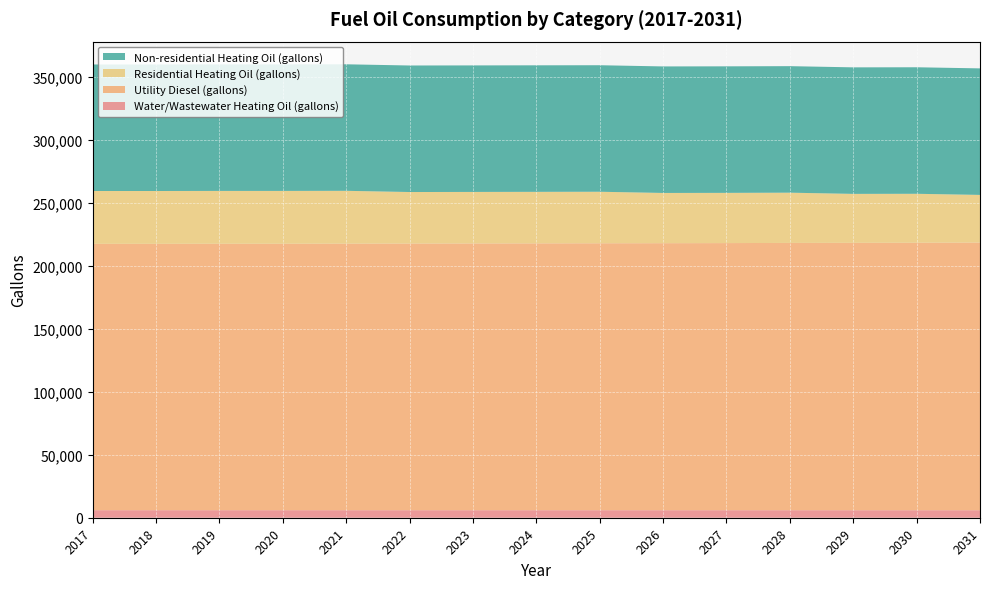

Reading left to right, extract all data points from this chart.

Water/Wastewater Heating Oil (gallons): 5969.0	5968.1	5967.2	5966.0	5964.5	5963.0	5961.3	5959.6	5957.8	5955.8	5953.5	5950.9	5948.7	5946.3	5943.4
Utility Diesel (gallons): 211502.4	211502.4	211576.8	211576.8	211651.2	211725.6	211800.0	211874.4	211948.8	212023.2	212097.6	212246.3	212320.7	212395.1	212543.9
Residential Heating Oil (gallons): 41941.5	41941.5	41941.5	41941.5	41941.5	40912.4	40912.4	40912.4	40912.4	39883.2	39883.2	39883.2	38854.1	38854.1	37825.0
Non-residential Heating Oil (gallons): 100457.7	100457.7	100457.7	100457.7	100457.7	100457.7	100457.7	100457.7	100457.7	100457.7	100457.7	100457.7	100457.7	100457.7	100457.7